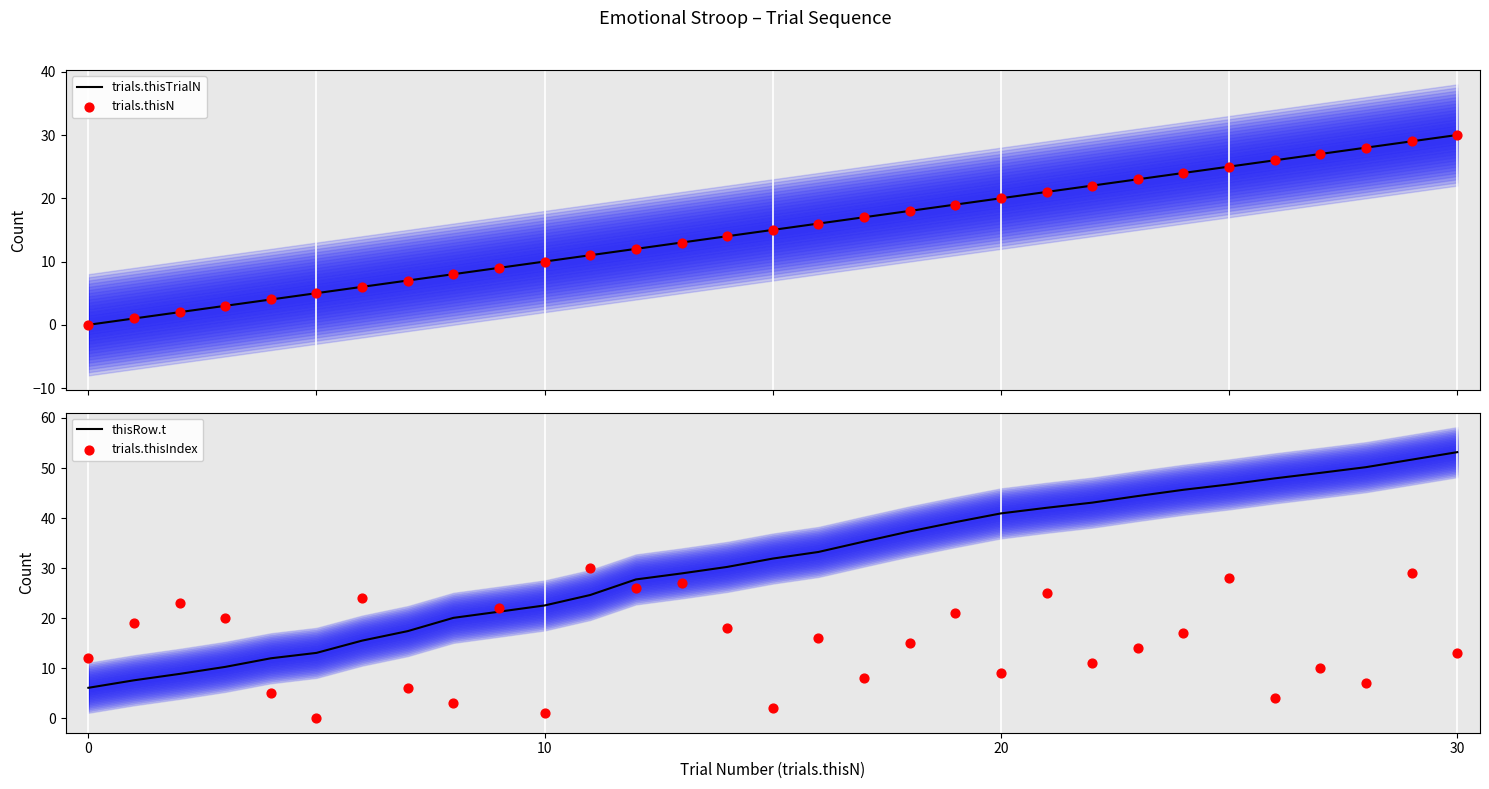

What is the total value across all series at 25?

124.7